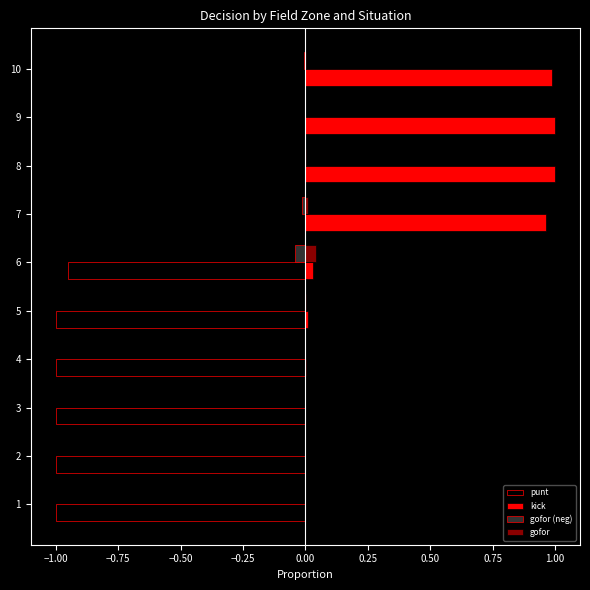

Which series changed the most between 6 and 7?

punt